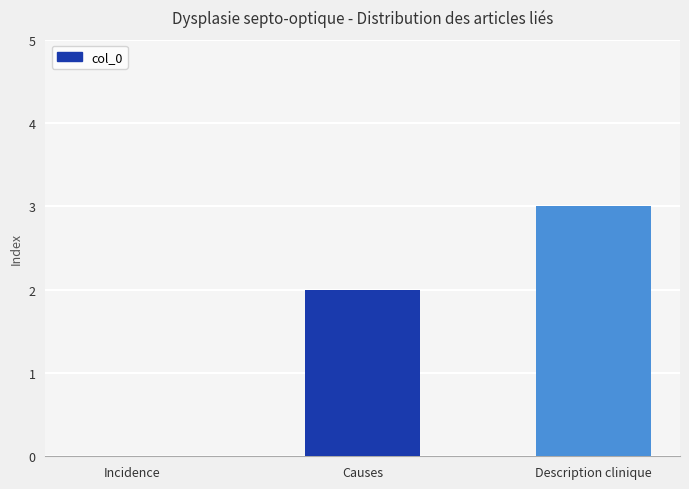

Read the value at Description clinique.

3